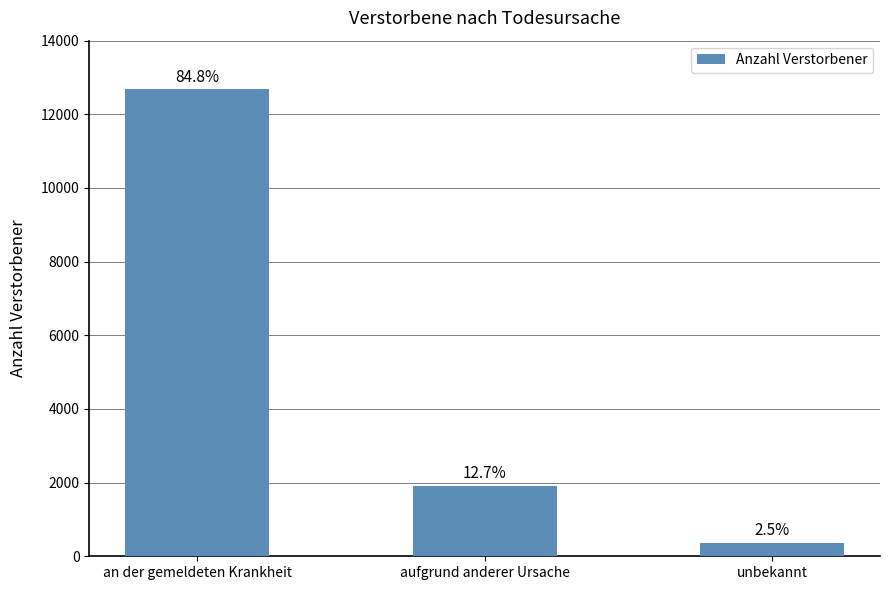

What is the maximum value shown in the chart?

12678